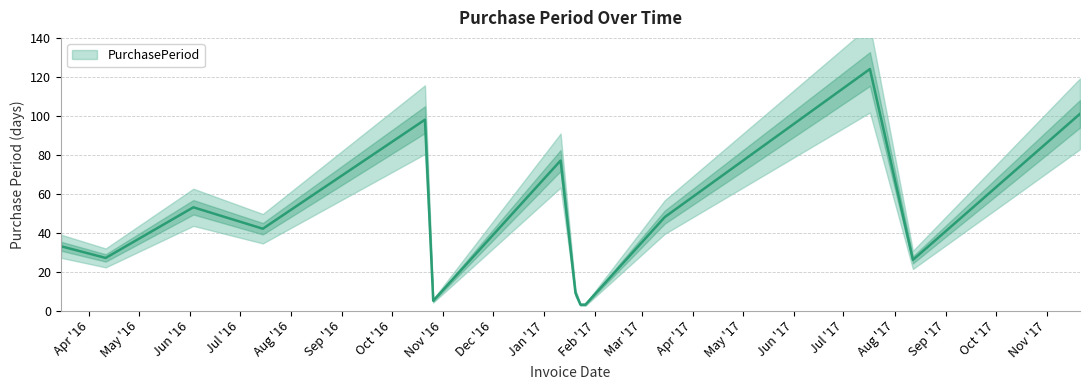

True or false: the data has more than 1 interior local peaks.

True